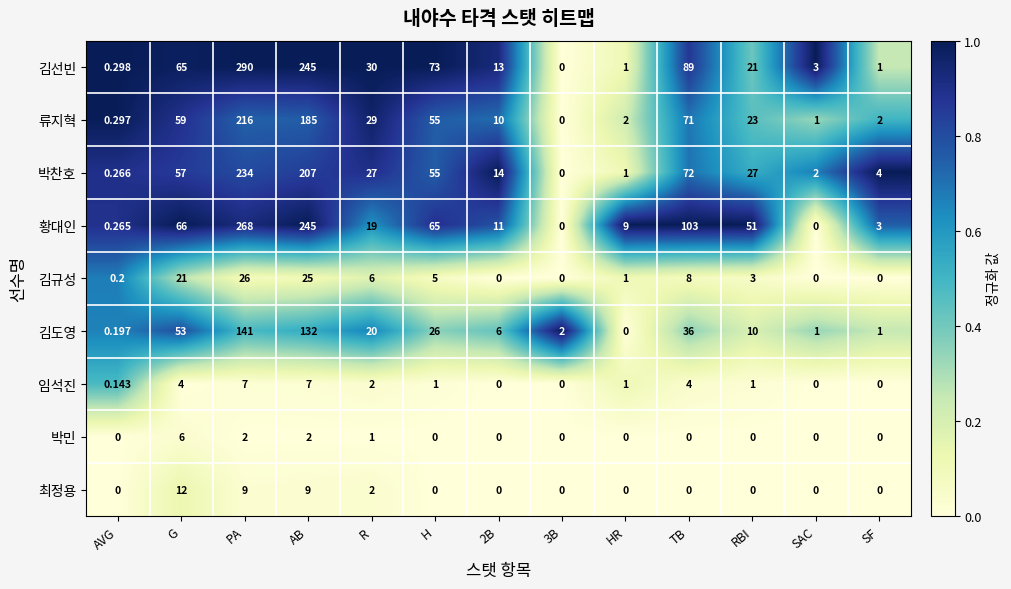

Rank the series at G from lowest to highest value.

임석진, 박민, 최정용, 김규성, 김도영, 박찬호, 류지혁, 김선빈, 황대인